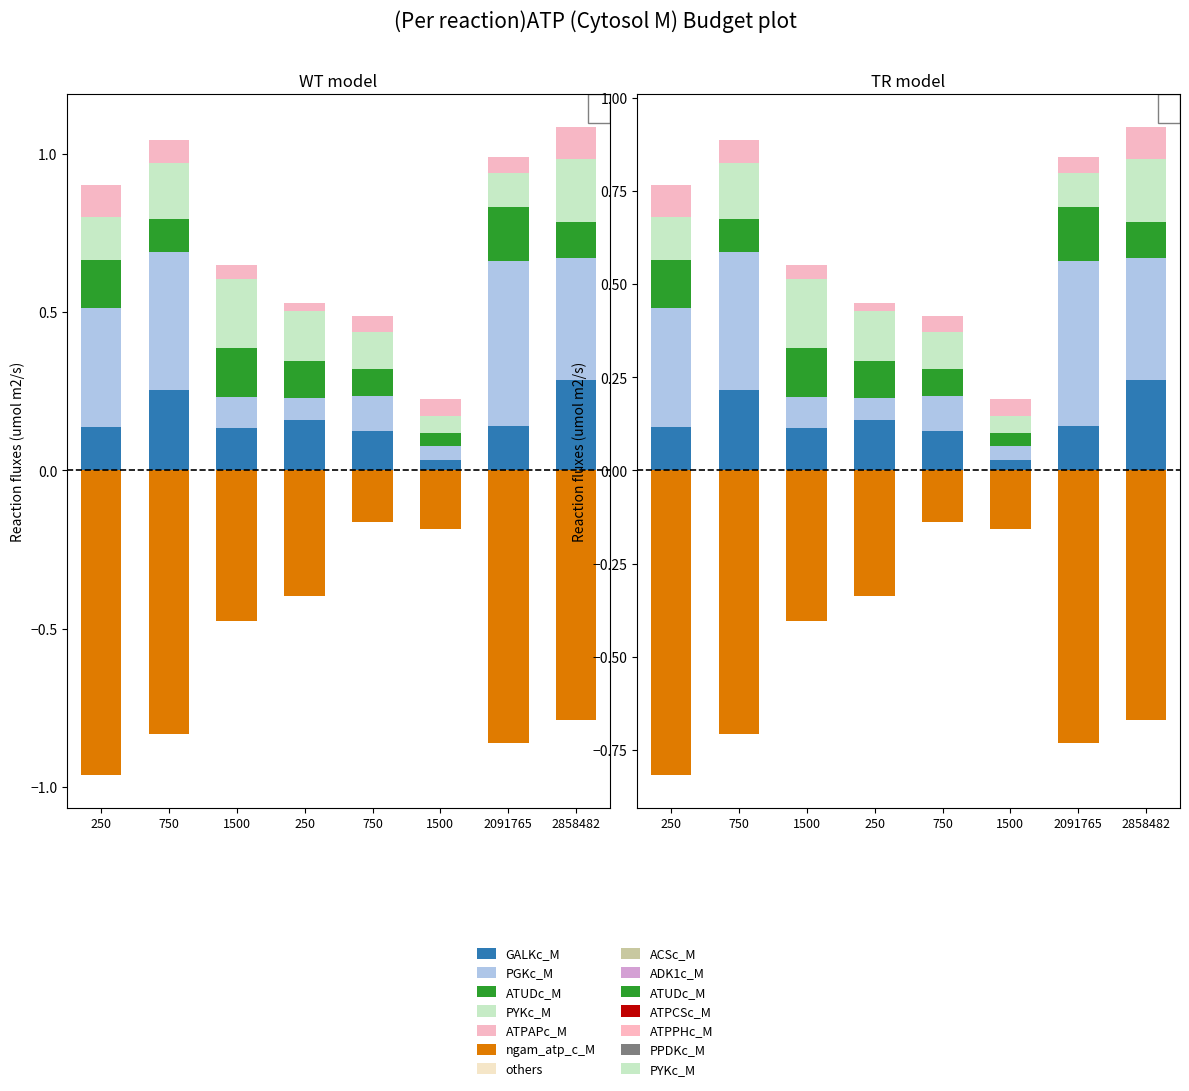

At which category is the sum across all series the highest?

750